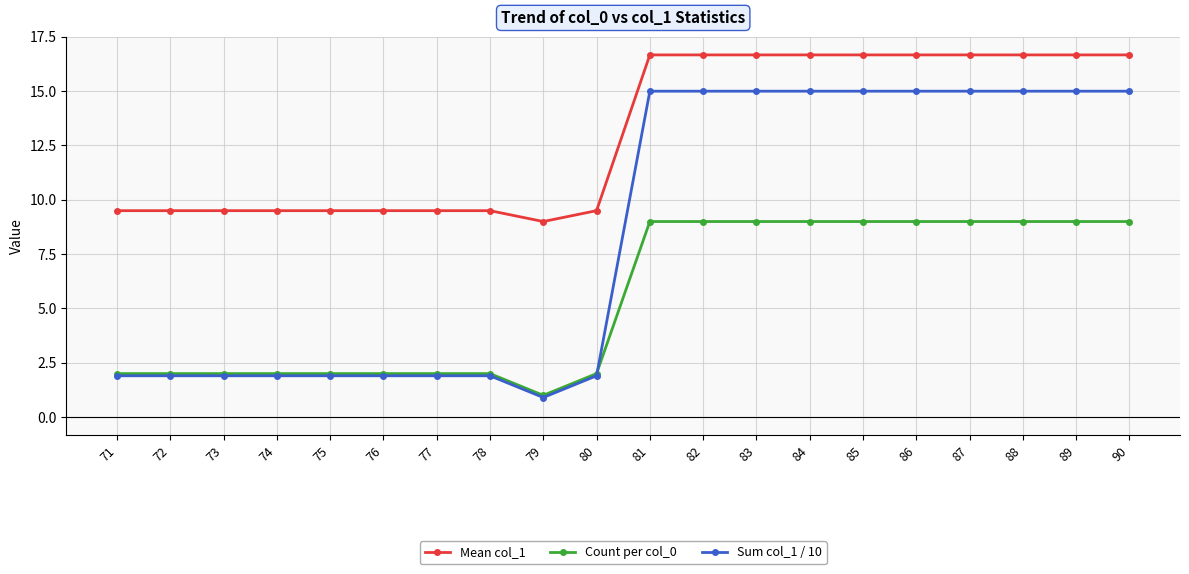

List the series in order of their peak value, lowest first.

Count per col_0, Sum col_1 / 10, Mean col_1